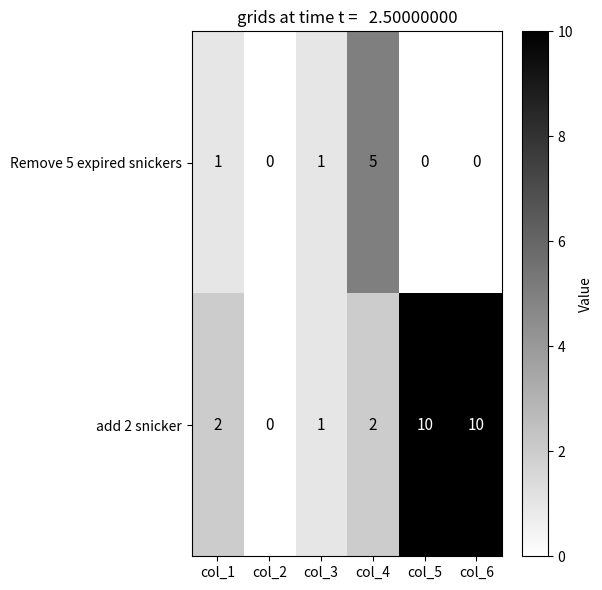

What is the greatest value displayed?

10